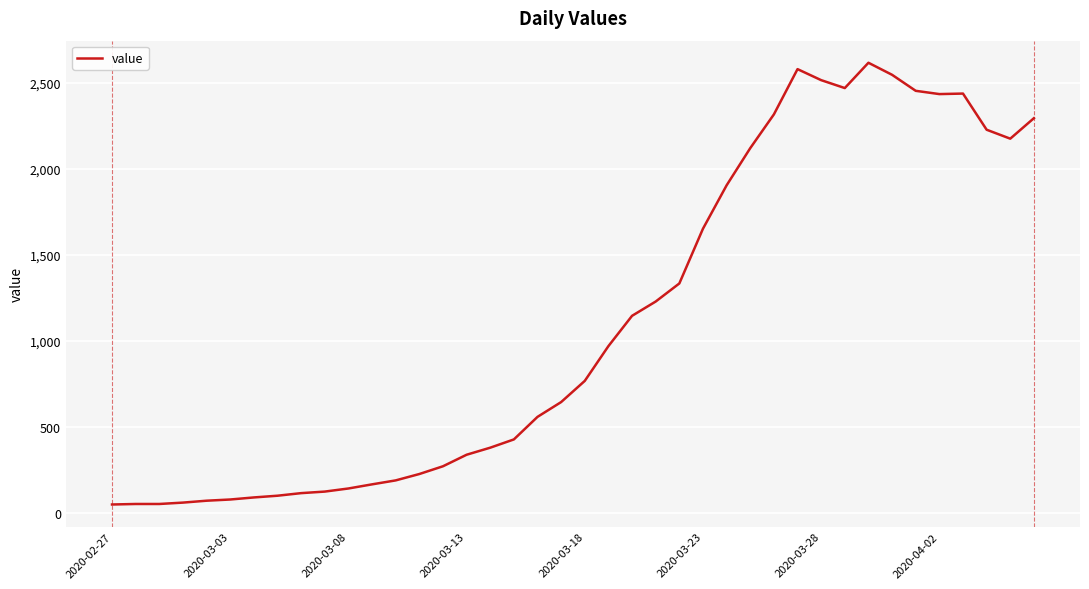

What is the difference between the maximum and minimum values?

2566